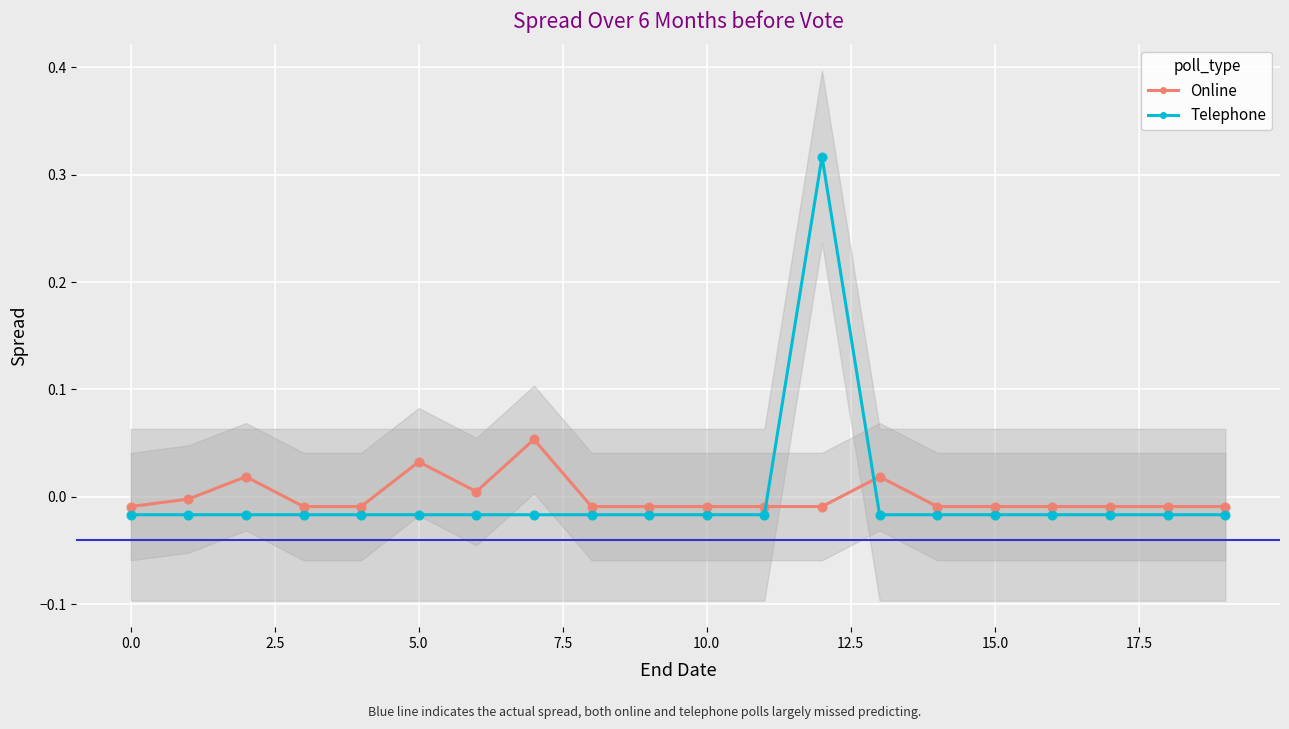

What are all the series names shown in the legend?

Online, Telephone